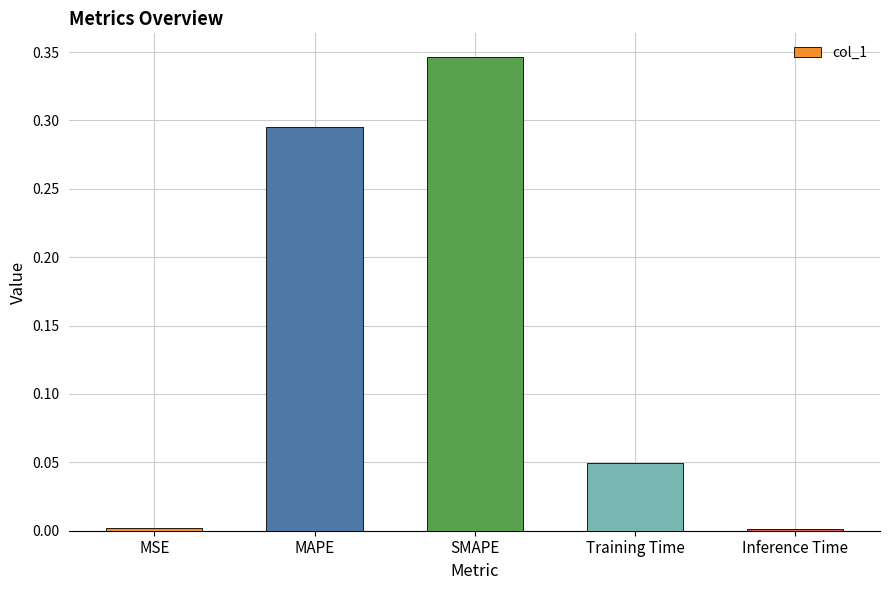

How many data points does each series have?

5